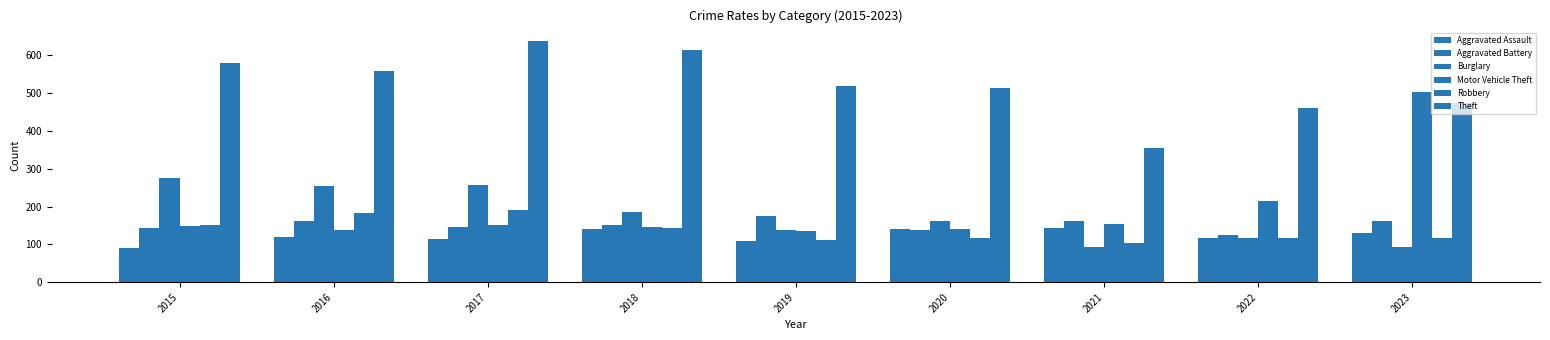

What is the value of the Aggravated Battery bar at the 8th from the left?

125